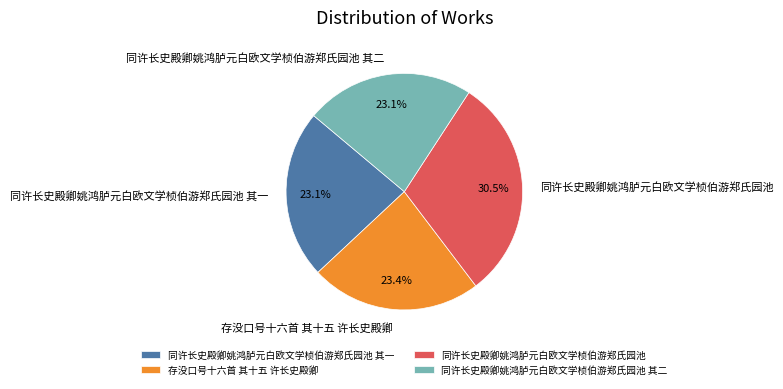

Which slice is the largest?

同许长史殿卿姚鸿胪元白欧文学桢伯游郑氏园池